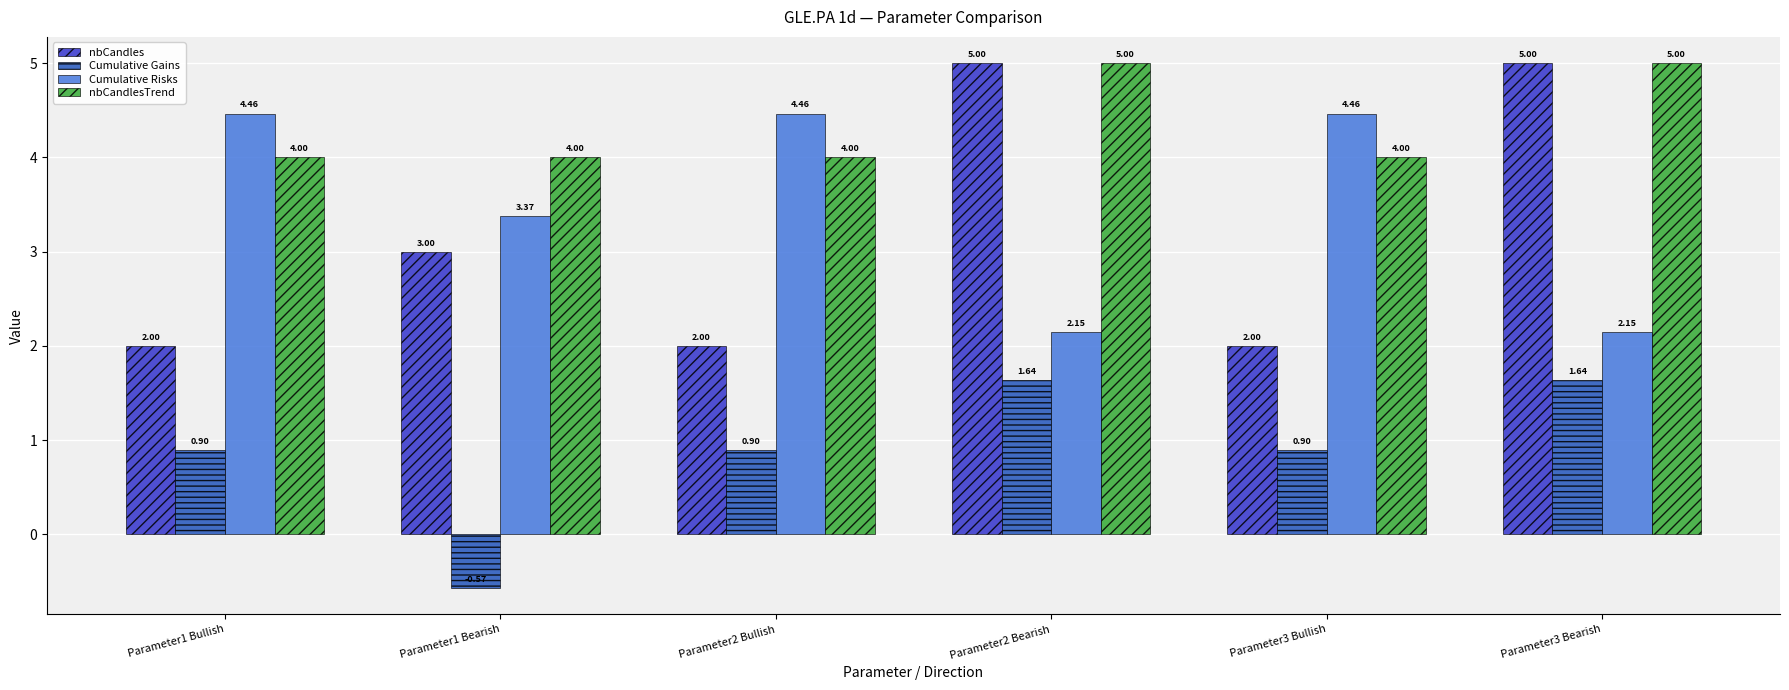

Which series changed the most between Parameter2 Bullish and Parameter2 Bearish?

nbCandles